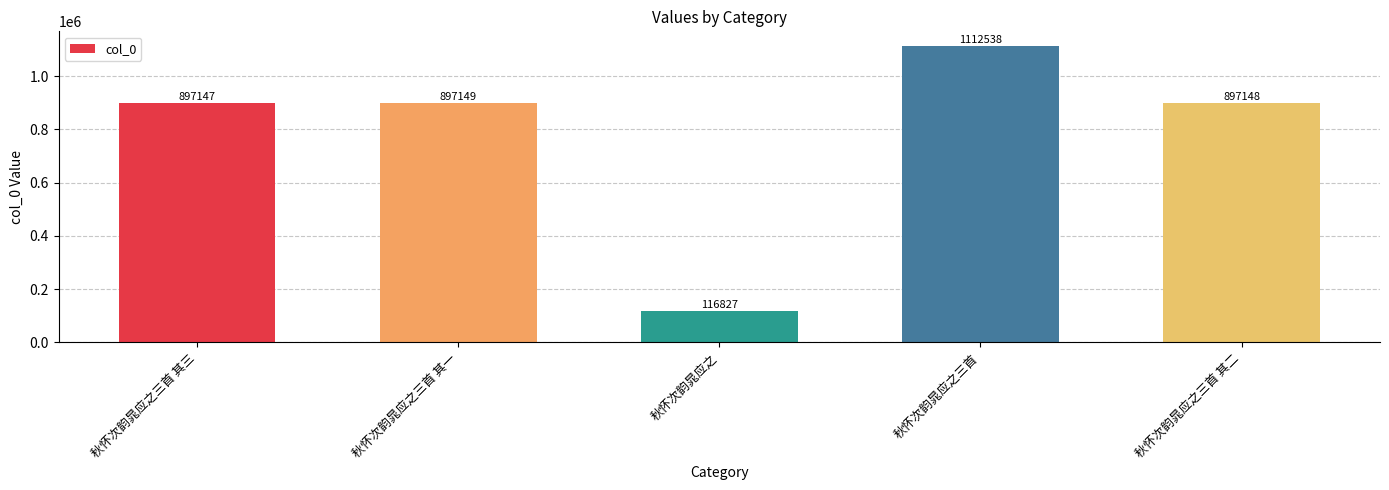

Reading left to right, extract all data points from this chart.

秋怀次韵晁应之三首 其三=897147	秋怀次韵晁应之三首 其一=897149	秋怀次韵晁应之=116827	秋怀次韵晁应之三首=1112538	秋怀次韵晁应之三首 其二=897148